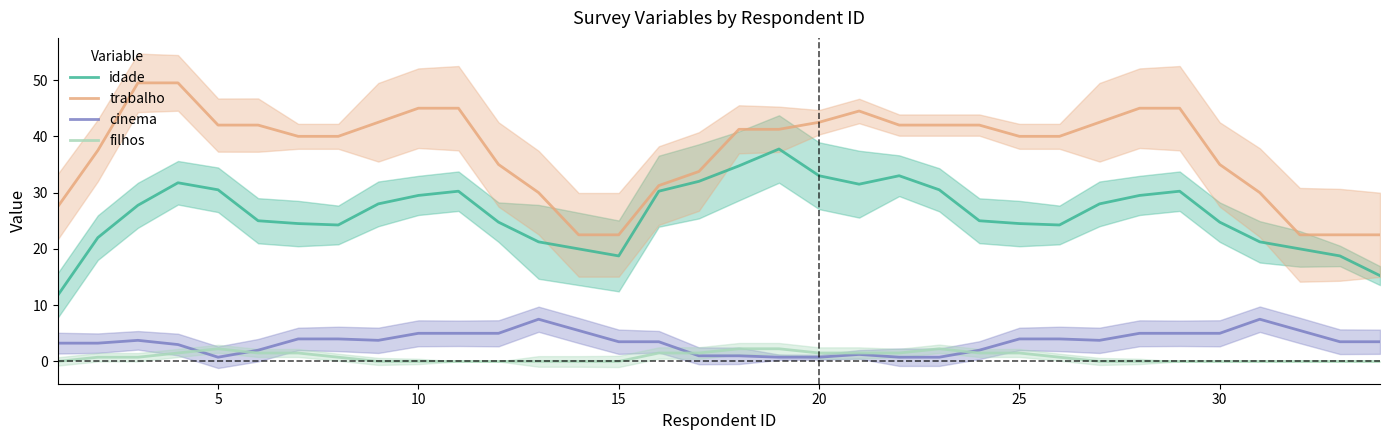

True or false: idade and filhos cross at least once.

False